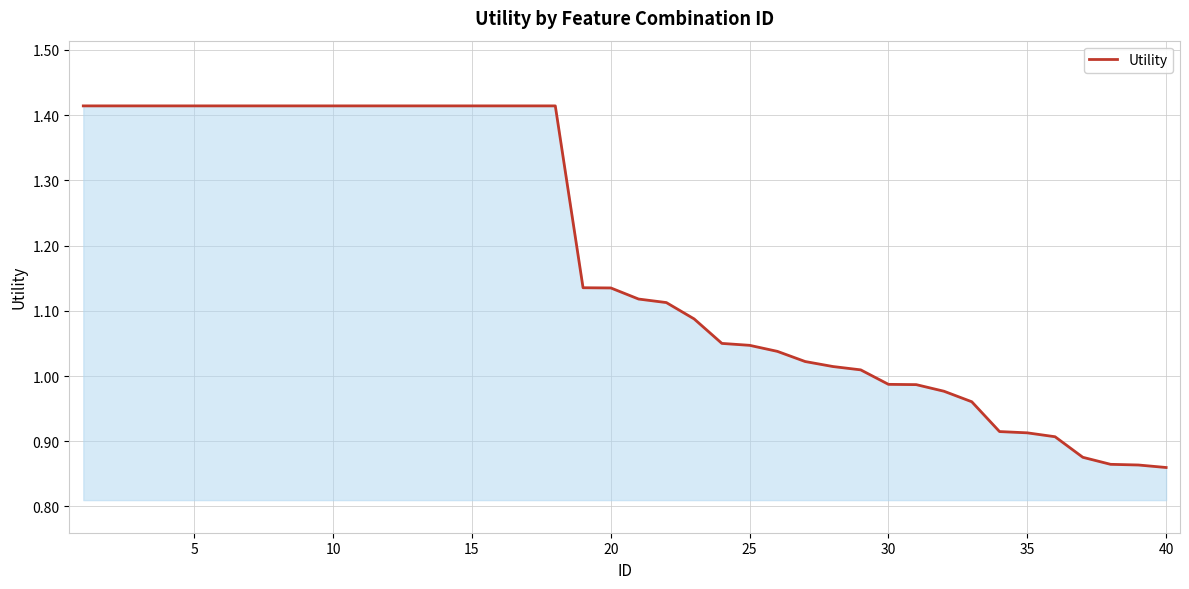

How many lines are shown in the chart?

1